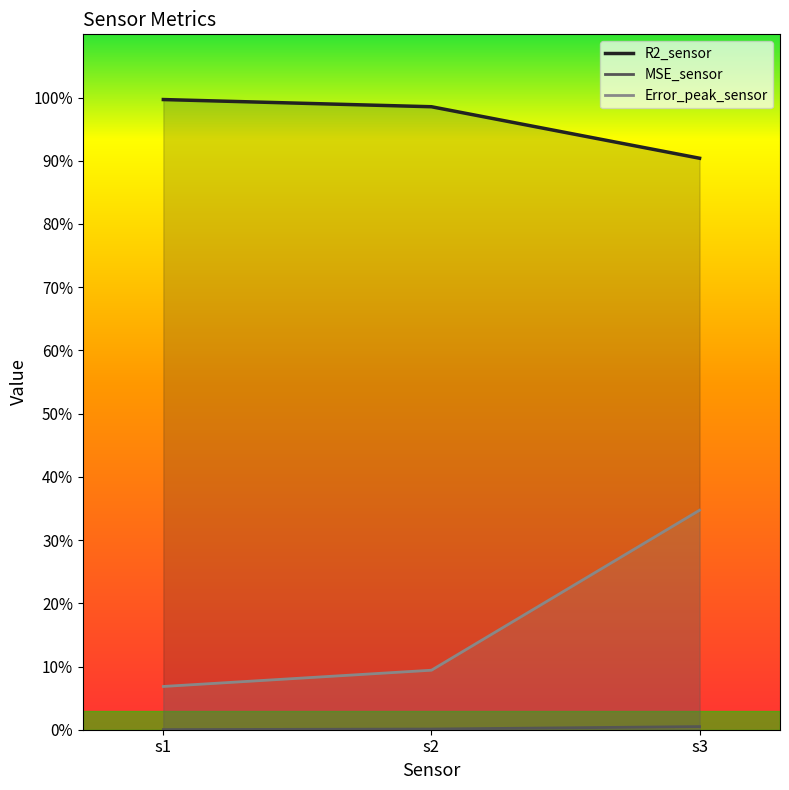

Does the chart display data point markers on the line(s)?

No